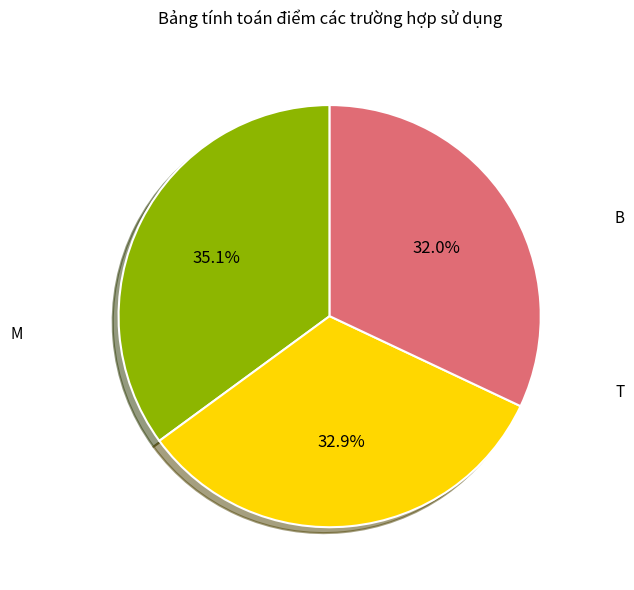

How many segments does this pie chart have?

3